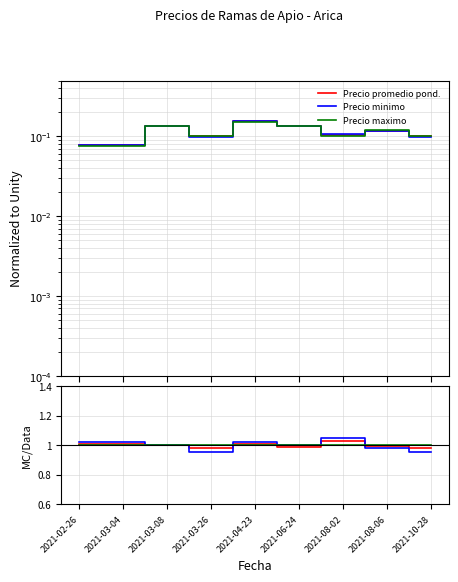

Does the chart have visible grid lines?

Yes